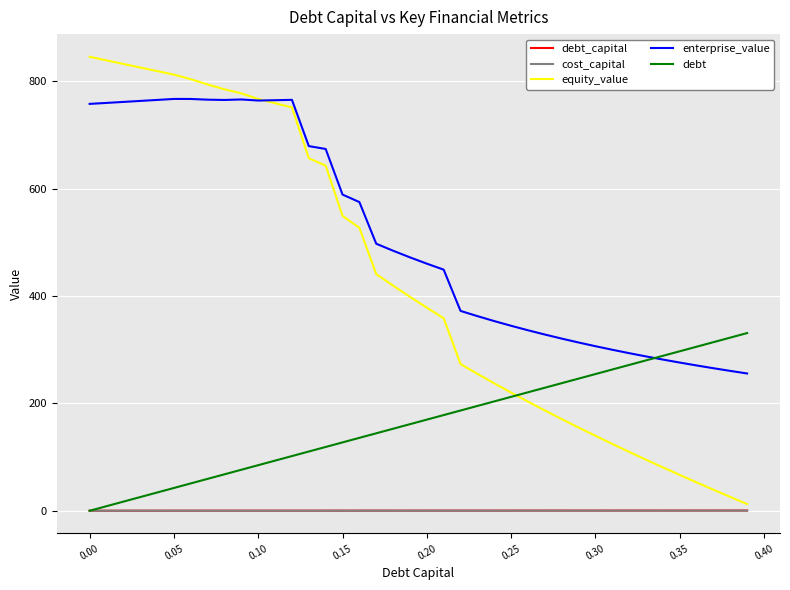

What is the greatest value displayed?

845.5